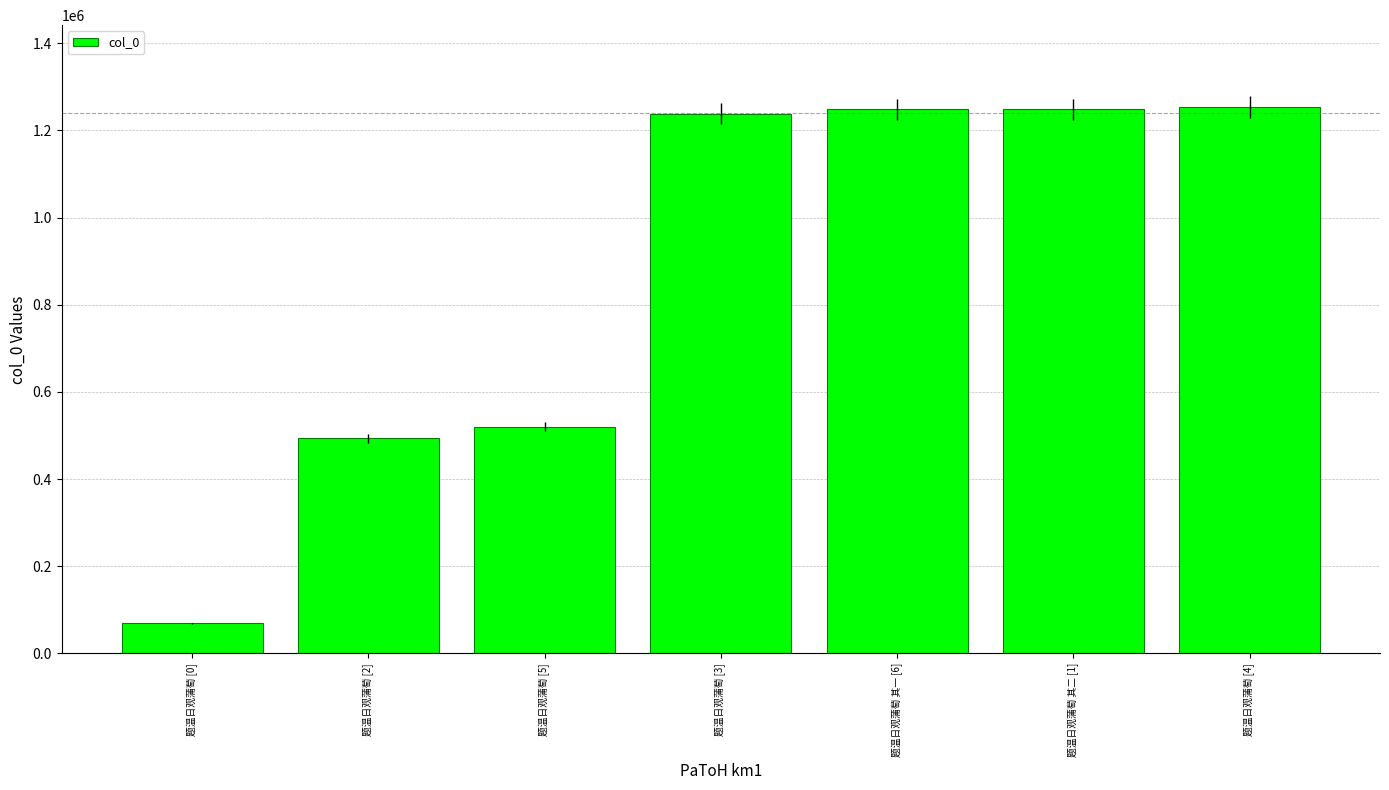

Are the bars grouped side by side (vs. stacked)?

No